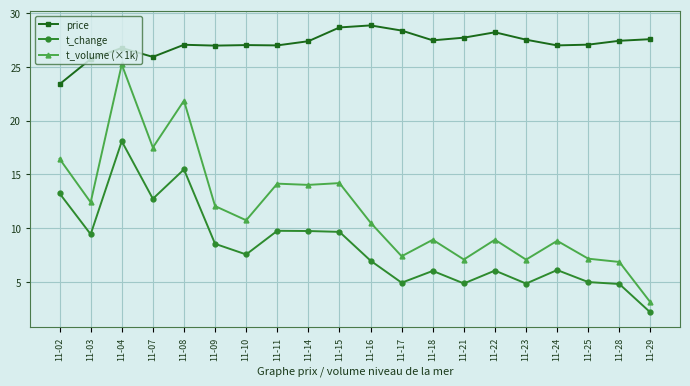

How many lines are shown in the chart?

3